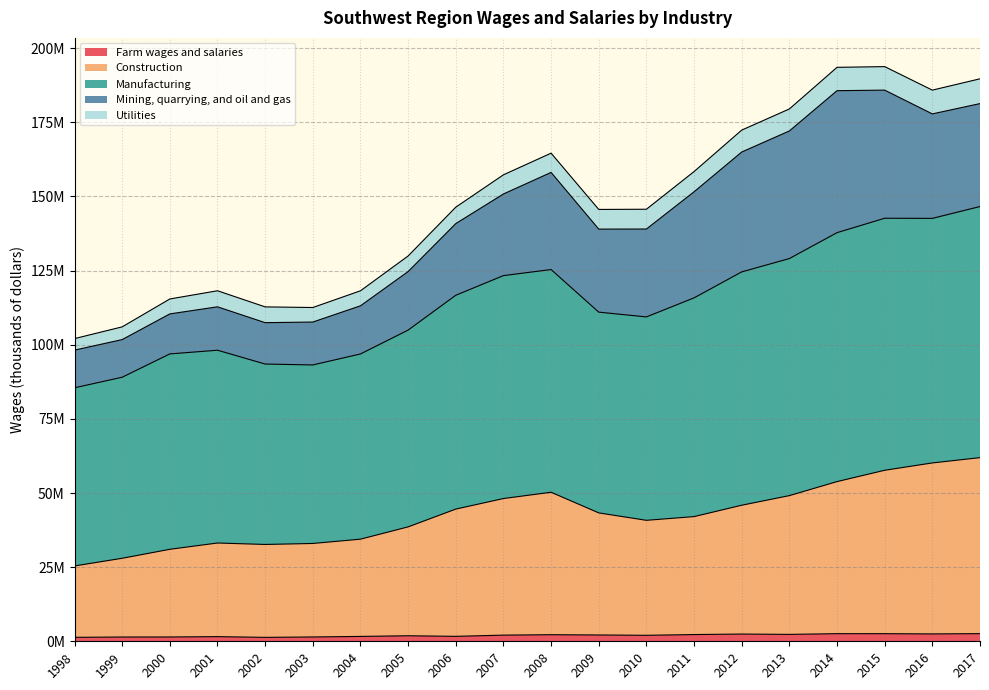

How many interior local valleys does the Manufacturing series have?

3